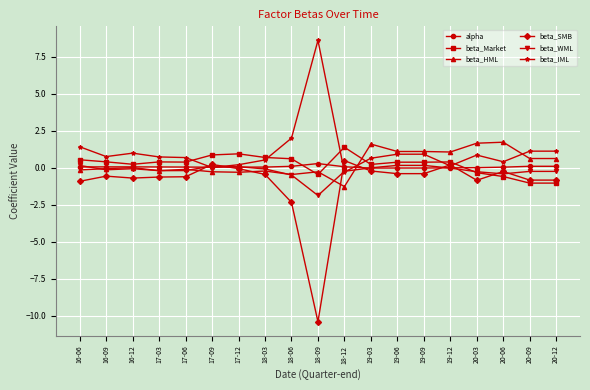

Rank the series at 18-09 from lowest to highest value.

beta_SMB, beta_WML, beta_Market, beta_HML, alpha, beta_IML